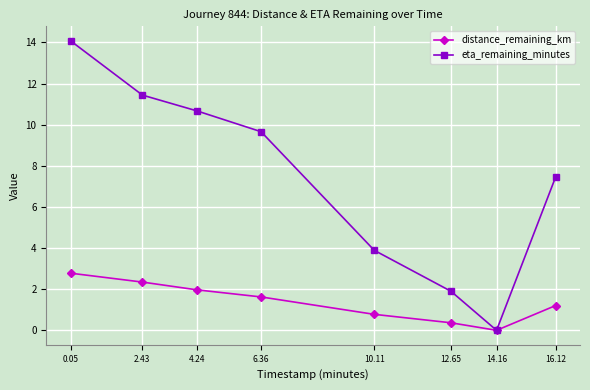

True or false: eta_remaining_minutes has more than 1 interior local peaks.

False